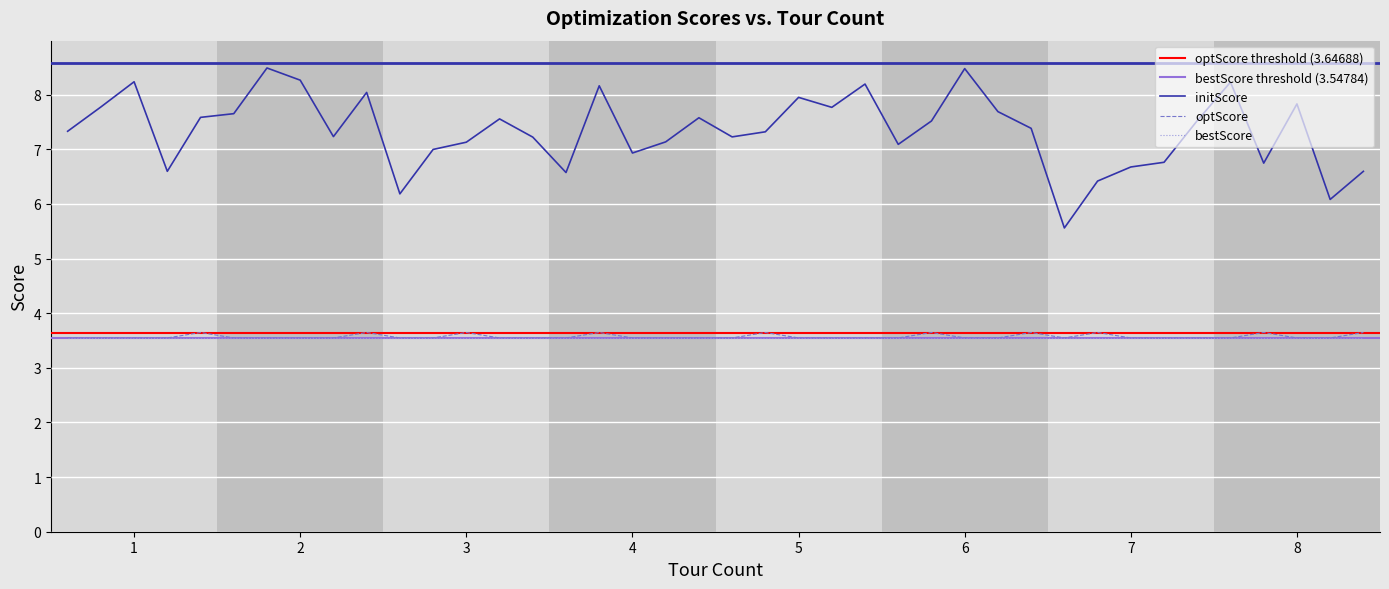

Is the value of optScore at 6 greater than the value of initScore at 3?

No